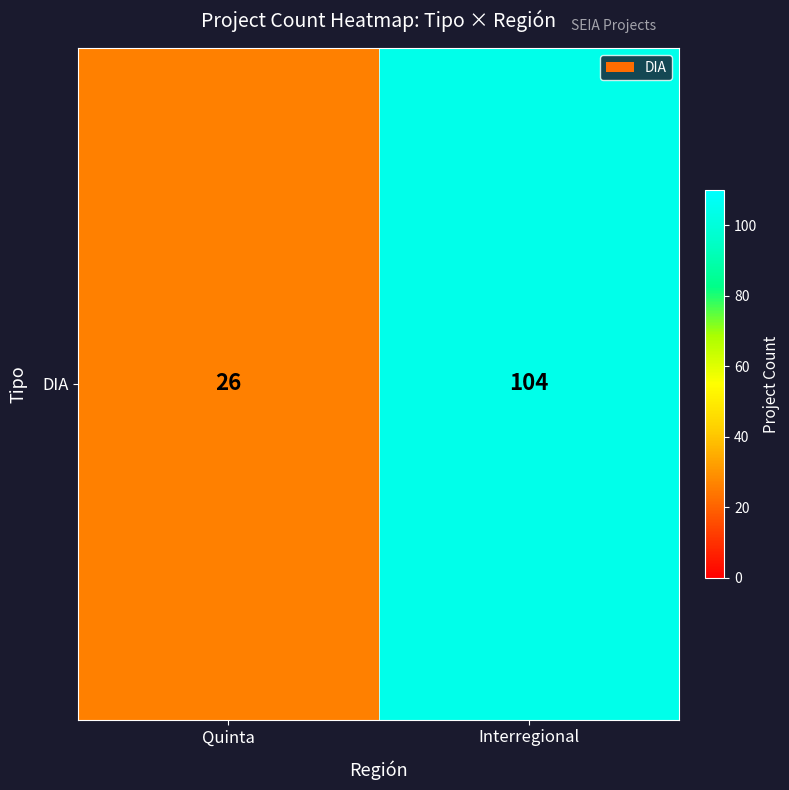

At which category does the chart reach its peak across all series?

Interregional